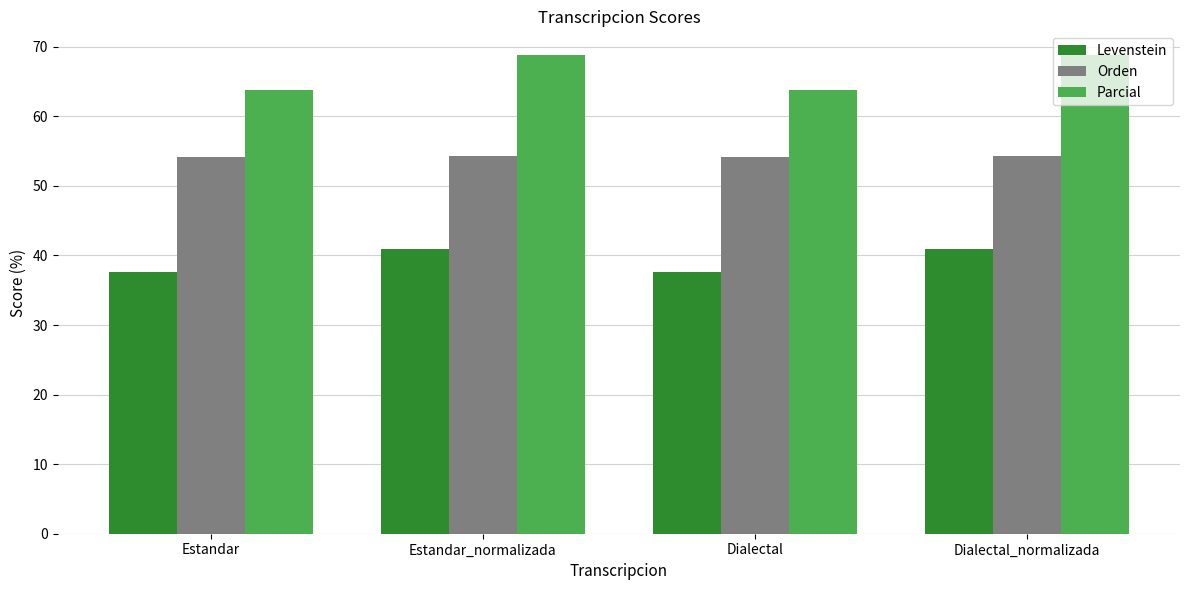

What is the maximum value shown in the chart?

68.8